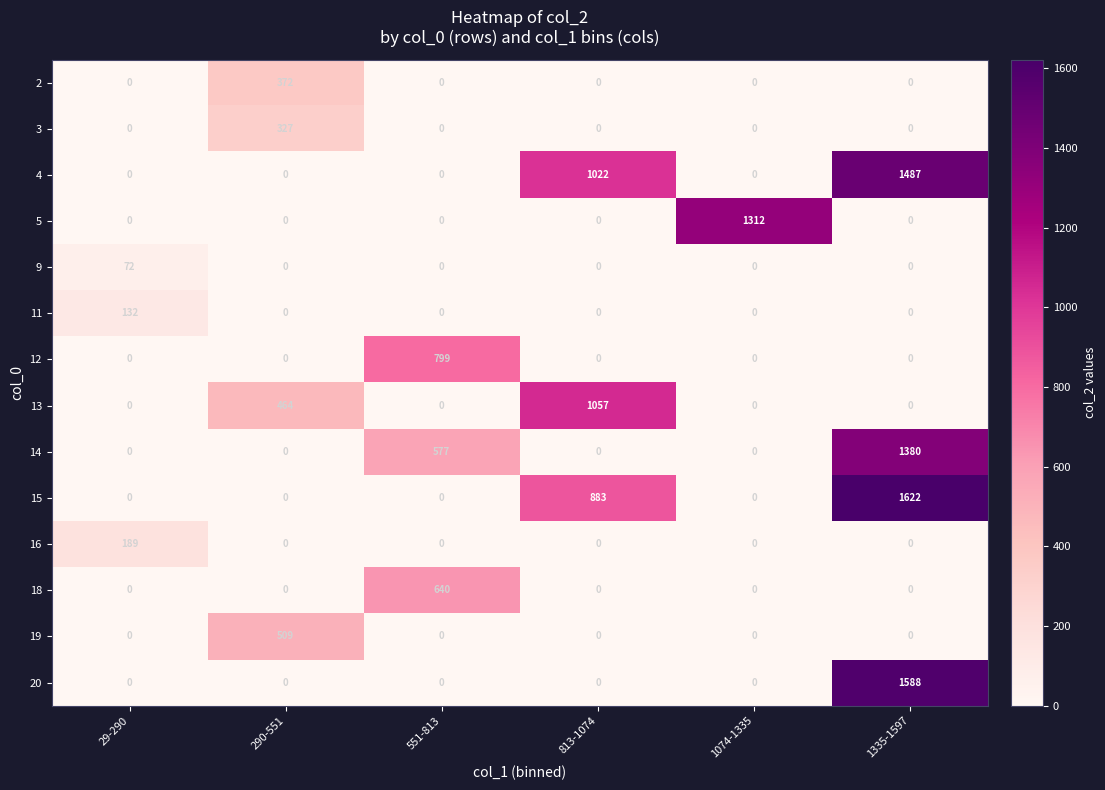

At which category is the sum across all series the highest?

1335-1597